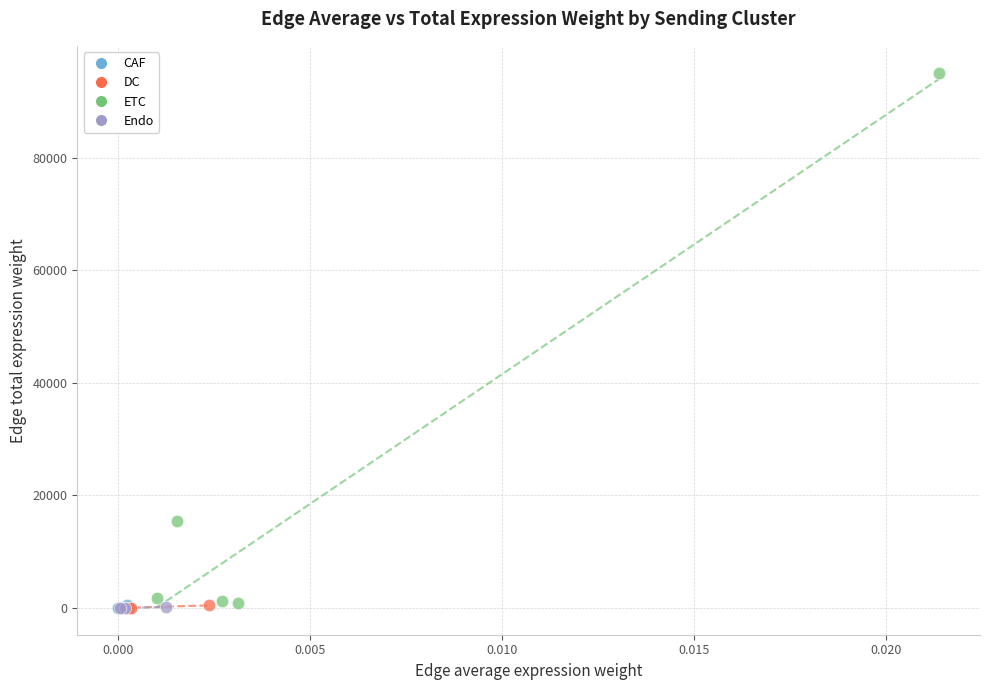

What are all the series names shown in the legend?

CAF, DC, ETC, Endo